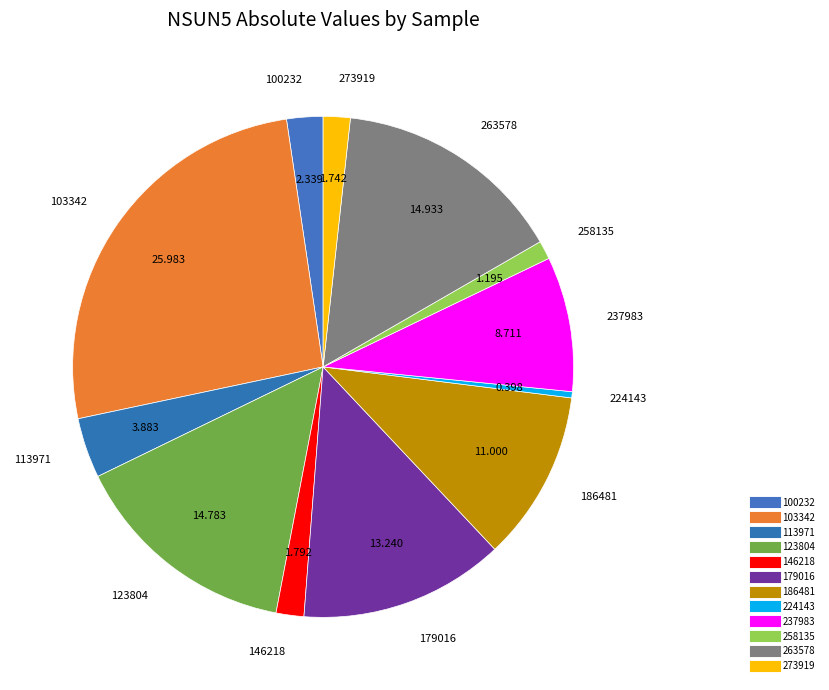

Is it true that 186481 is 24% of the pie?

False